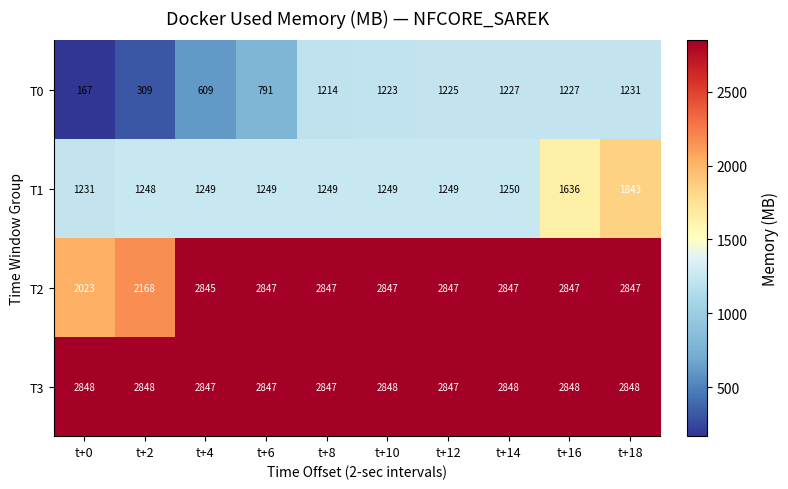

Count the number of categories in the chart.

10